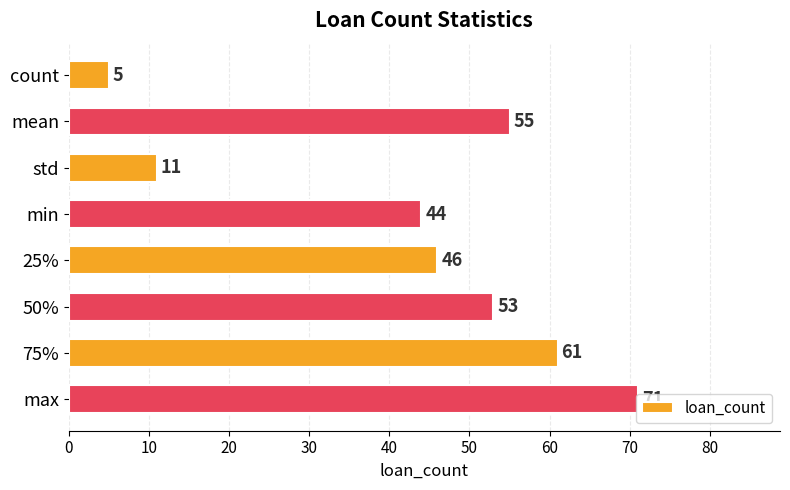

Does the chart contain stacked bars?

No